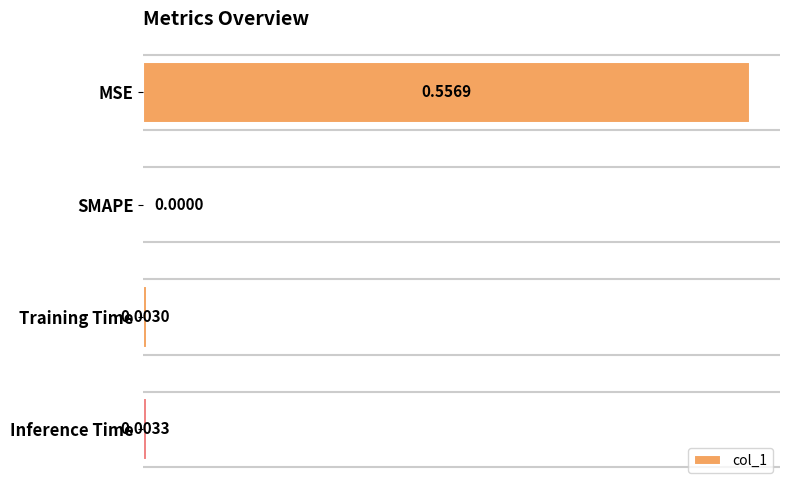

Where is the data nearest to the value 0?

SMAPE